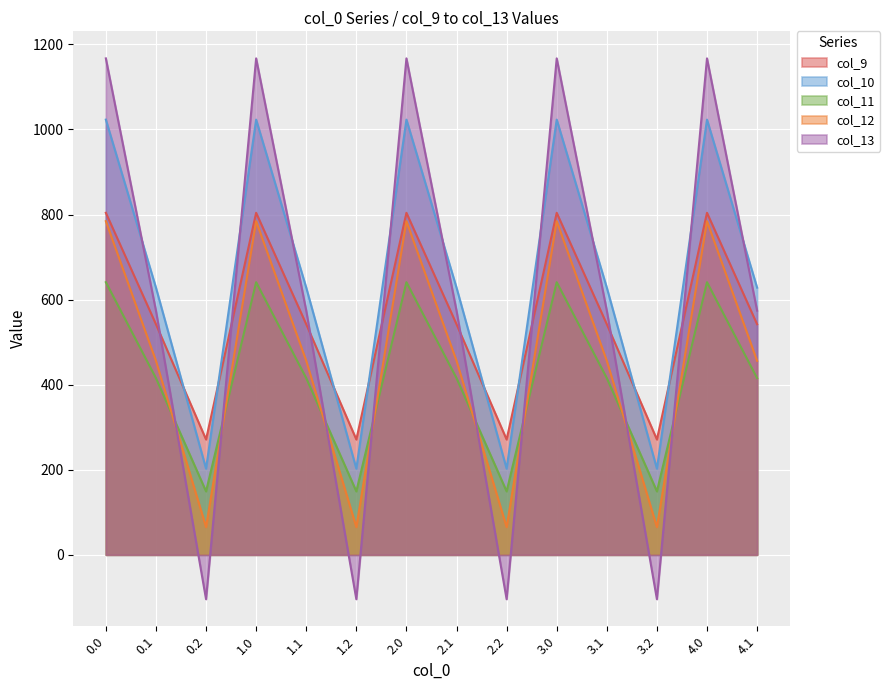

At 0.2, list the series in order from smallest to largest.

col_13, col_12, col_11, col_10, col_9